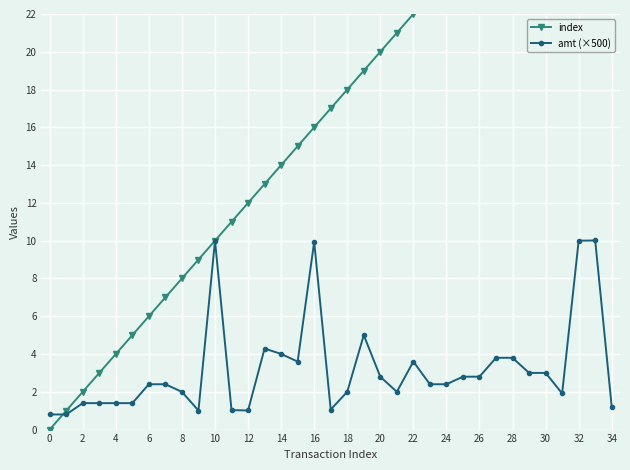

True or false: amt (×500) and index cross at least once.

True